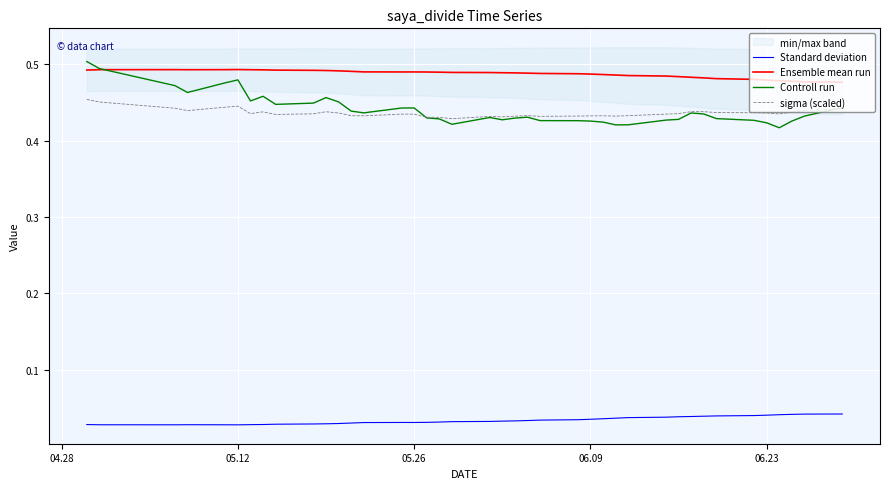

The Ensemble mean run series shows 0.9 at 05.26. True or false?

False